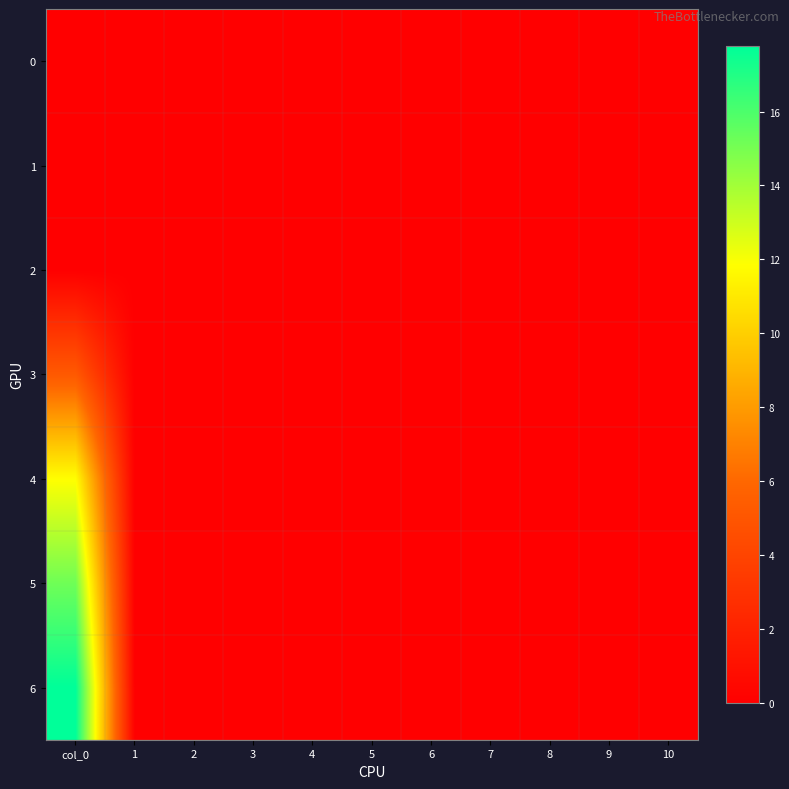

List the series in order of their peak value, lowest first.

0, 1, 2, 3, 4, 5, 6